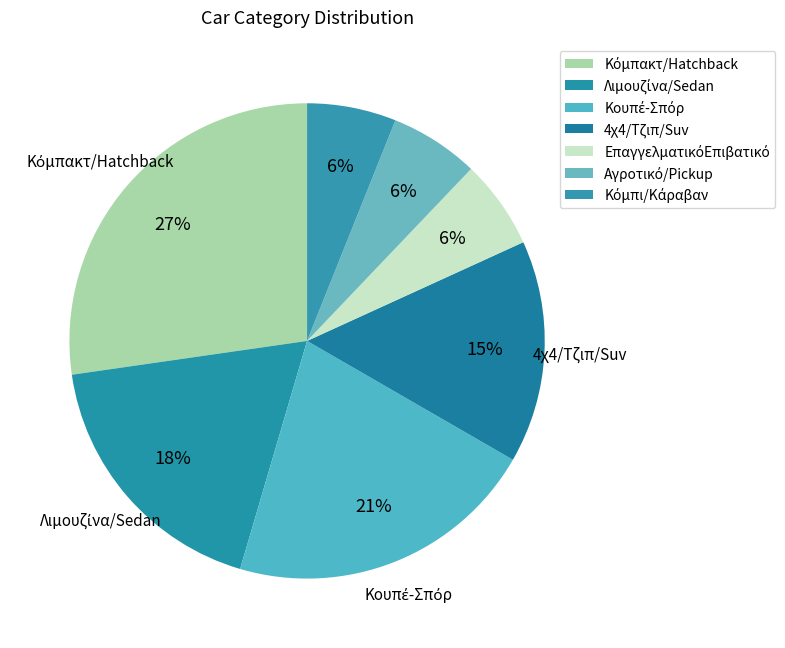

What is the smallest slice in the pie chart?

ΕπαγγελματικόEπιβατικό